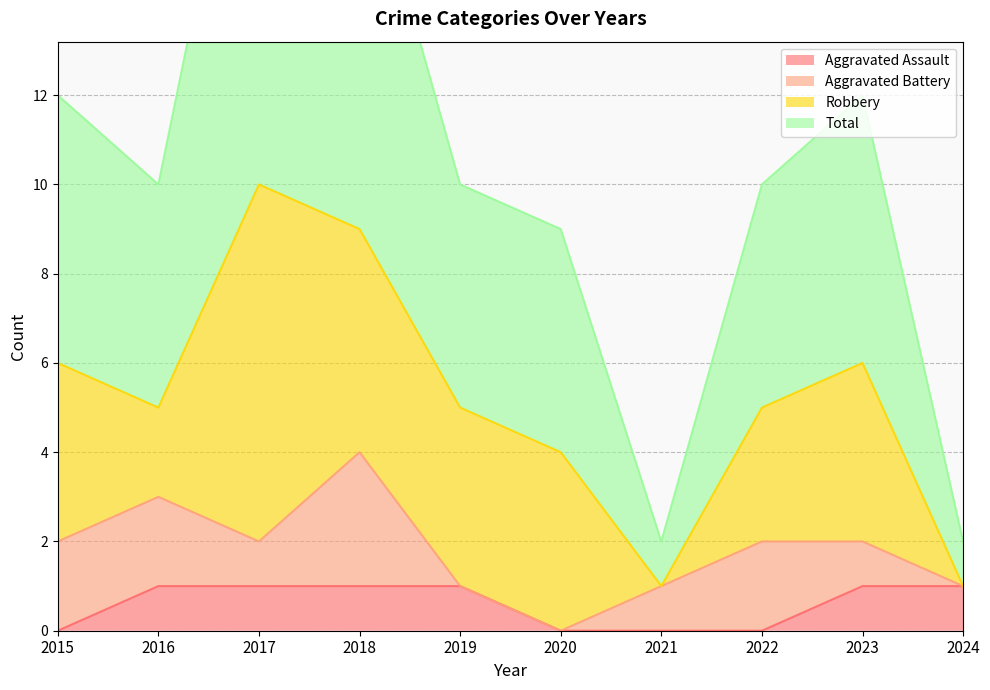

The Aggravated Assault series shows 0 at 2022. True or false?

True